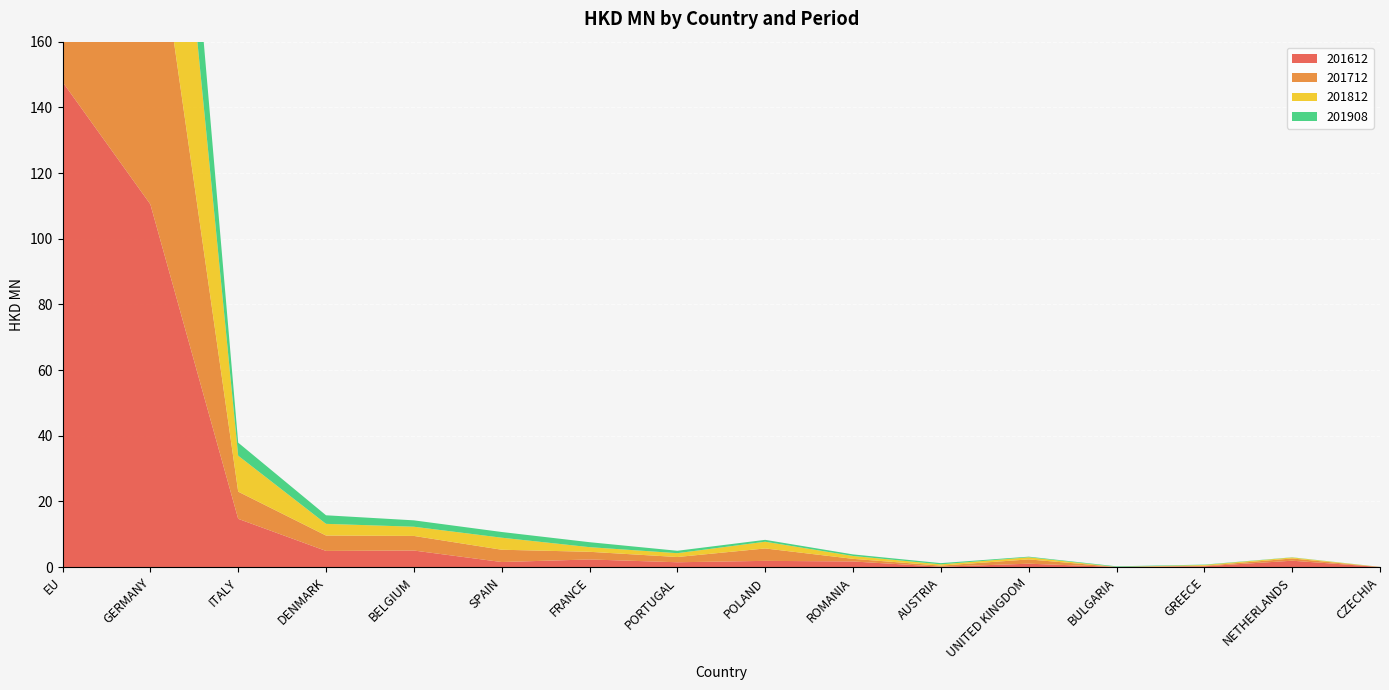

Reading left to right, transcribe all the data shown in this chart.

201612: 147.8	110.5	14.7	4.9	5.0	1.5	2.3	1.4	1.9	1.7	0.1	1.0	0.0	0.2	1.9	0.0
201712: 132.0	99.8	8.3	4.7	4.5	3.7	2.3	1.6	3.8	0.8	0.3	1.3	0.0	0.2	0.7	0.0
201812: 123.1	95.0	11.0	3.6	2.8	3.7	1.4	1.2	2.0	0.9	0.4	0.6	0.0	0.2	0.3	0.0
201908: 58.1	43.6	4.0	2.6	1.9	1.7	1.5	0.7	0.6	0.5	0.4	0.2	0.2	0.1	0.1	0.0